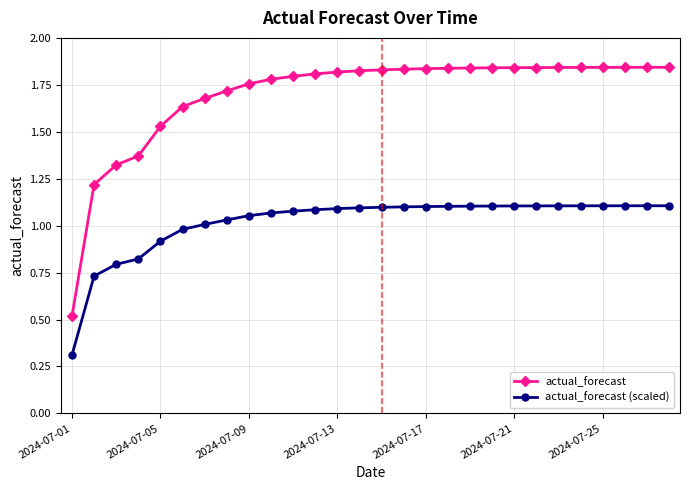

Which series has the largest total across all categories?

actual_forecast